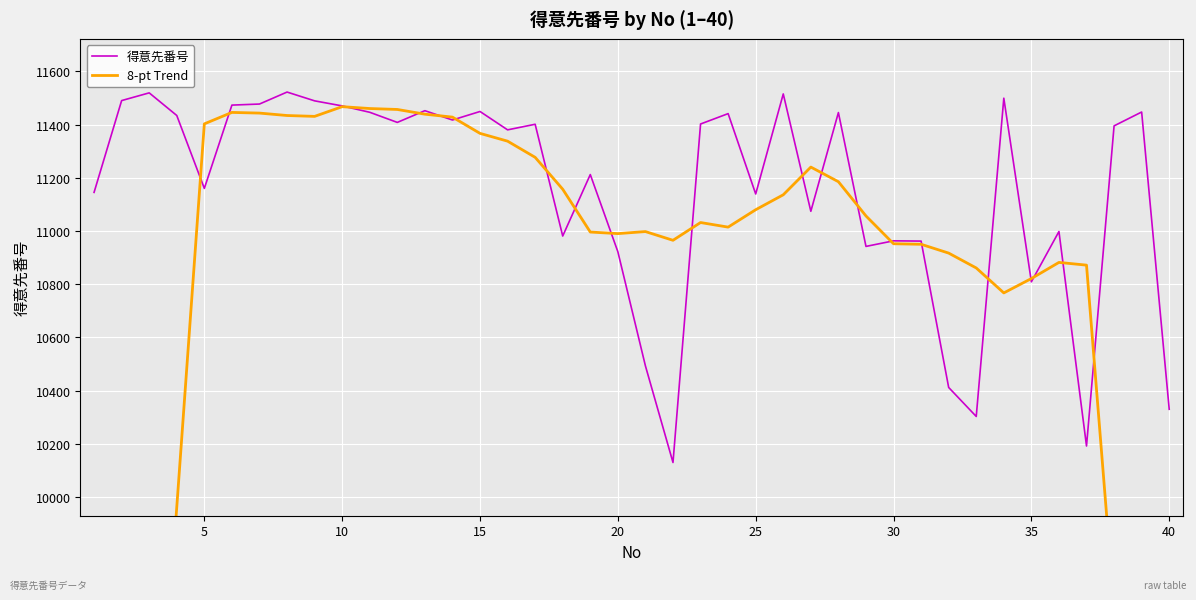

What is the sum of all 得意先番号 values?

446138